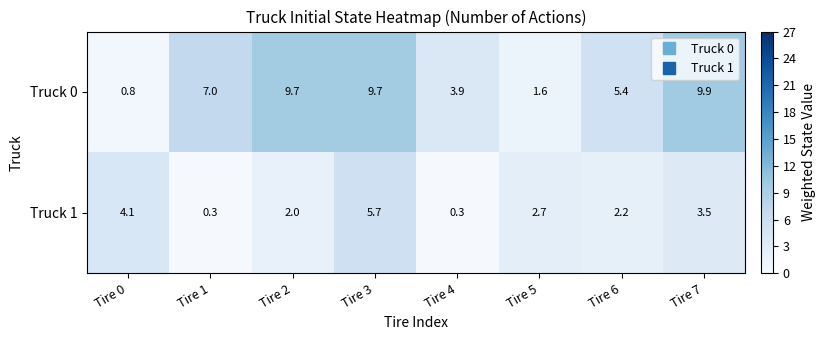

What is the average value of the Truck 0 series?

6.0